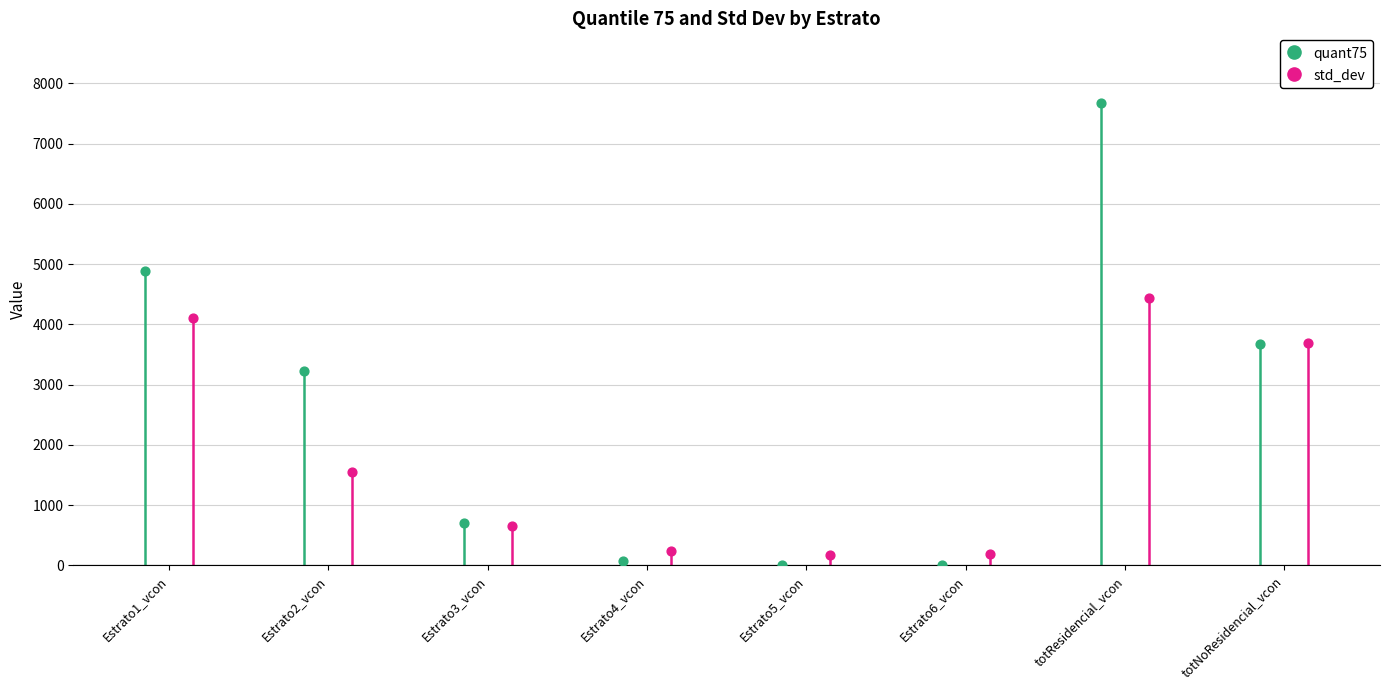

Which series contains the lowest Y value?

quant75